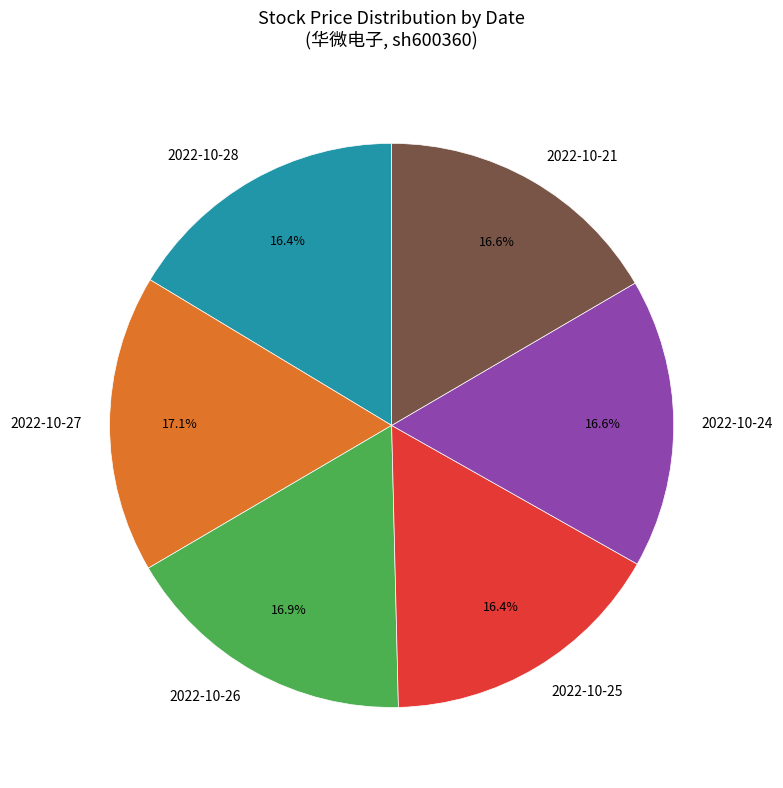

Is it true that 2022-10-27 is 7% of the pie?

False